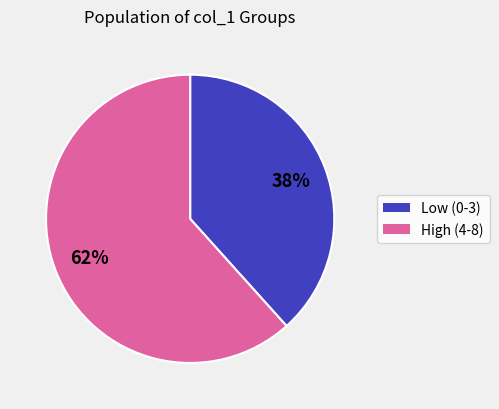

To the nearest percent, what is the average slice percentage?

50%